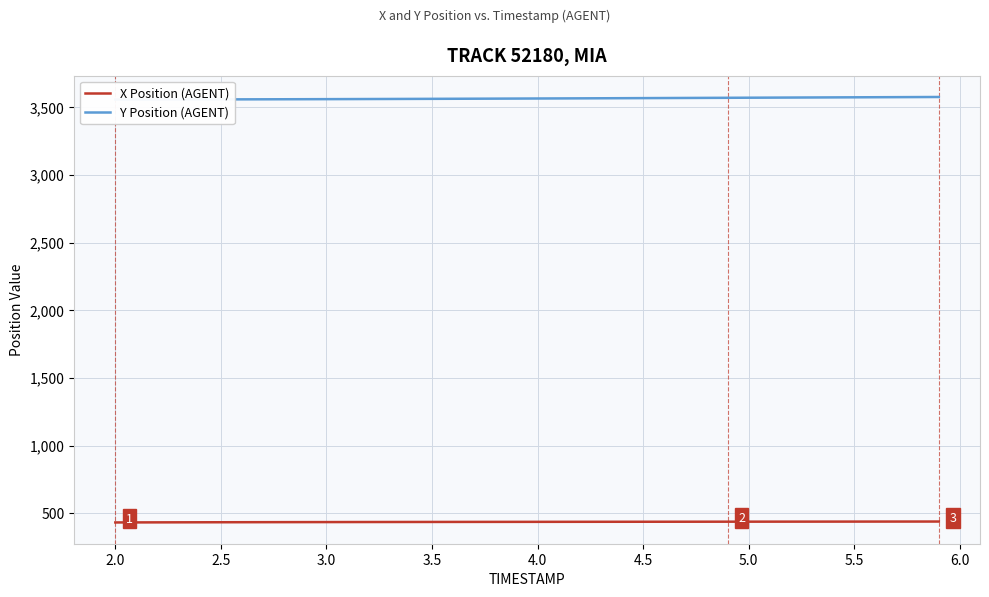

What is the highest value of the X Position (AGENT) series?

438.9